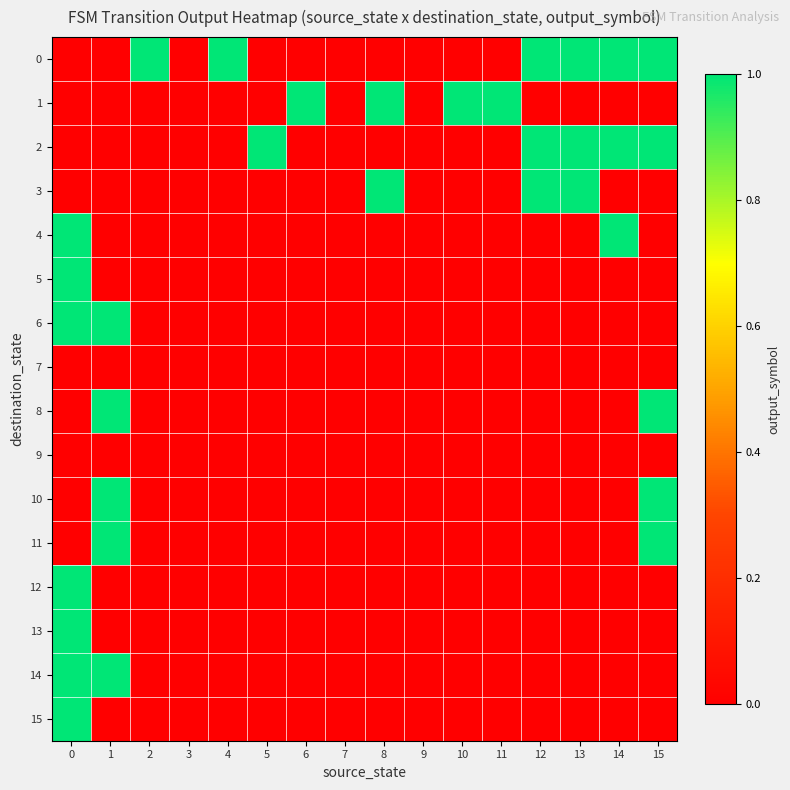

Reading left to right, what are all the values shown in this chart?

0: 0=0	1=0	2=1	3=0	4=1	5=0	6=0	7=0	8=0	9=0	10=0	11=0	12=1	13=1	14=1	15=1
1: 0=0	1=0	2=0	3=0	4=0	5=0	6=1	7=0	8=1	9=0	10=1	11=1	12=0	13=0	14=0	15=0
2: 0=0	1=0	2=0	3=0	4=0	5=1	6=0	7=0	8=0	9=0	10=0	11=0	12=1	13=1	14=1	15=1
3: 0=0	1=0	2=0	3=0	4=0	5=0	6=0	7=0	8=1	9=0	10=0	11=0	12=1	13=1	14=0	15=0
4: 0=1	1=0	2=0	3=0	4=0	5=0	6=0	7=0	8=0	9=0	10=0	11=0	12=0	13=0	14=1	15=0
5: 0=1	1=0	2=0	3=0	4=0	5=0	6=0	7=0	8=0	9=0	10=0	11=0	12=0	13=0	14=0	15=0
6: 0=1	1=1	2=0	3=0	4=0	5=0	6=0	7=0	8=0	9=0	10=0	11=0	12=0	13=0	14=0	15=0
7: 0=0	1=0	2=0	3=0	4=0	5=0	6=0	7=0	8=0	9=0	10=0	11=0	12=0	13=0	14=0	15=0
8: 0=0	1=1	2=0	3=0	4=0	5=0	6=0	7=0	8=0	9=0	10=0	11=0	12=0	13=0	14=0	15=1
9: 0=0	1=0	2=0	3=0	4=0	5=0	6=0	7=0	8=0	9=0	10=0	11=0	12=0	13=0	14=0	15=0
10: 0=0	1=1	2=0	3=0	4=0	5=0	6=0	7=0	8=0	9=0	10=0	11=0	12=0	13=0	14=0	15=1
11: 0=0	1=1	2=0	3=0	4=0	5=0	6=0	7=0	8=0	9=0	10=0	11=0	12=0	13=0	14=0	15=1
12: 0=1	1=0	2=0	3=0	4=0	5=0	6=0	7=0	8=0	9=0	10=0	11=0	12=0	13=0	14=0	15=0
13: 0=1	1=0	2=0	3=0	4=0	5=0	6=0	7=0	8=0	9=0	10=0	11=0	12=0	13=0	14=0	15=0
14: 0=1	1=1	2=0	3=0	4=0	5=0	6=0	7=0	8=0	9=0	10=0	11=0	12=0	13=0	14=0	15=0
15: 0=1	1=0	2=0	3=0	4=0	5=0	6=0	7=0	8=0	9=0	10=0	11=0	12=0	13=0	14=0	15=0